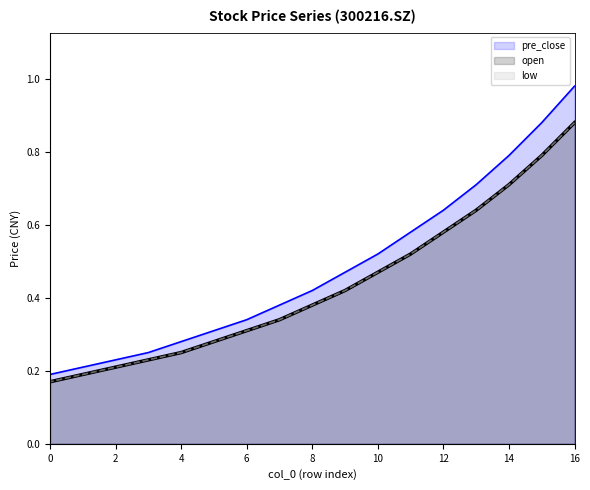

The value of open at 8 is 0.4. True or false?

True